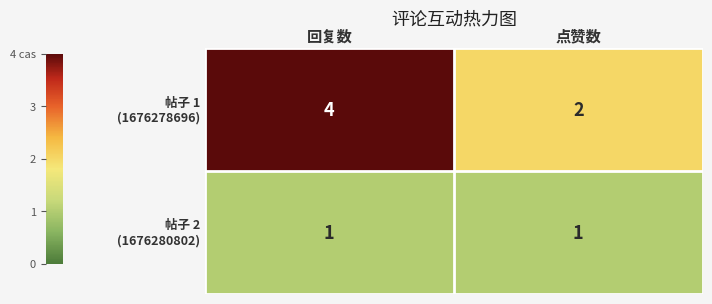

What is the total value across all series at 回复数?

5